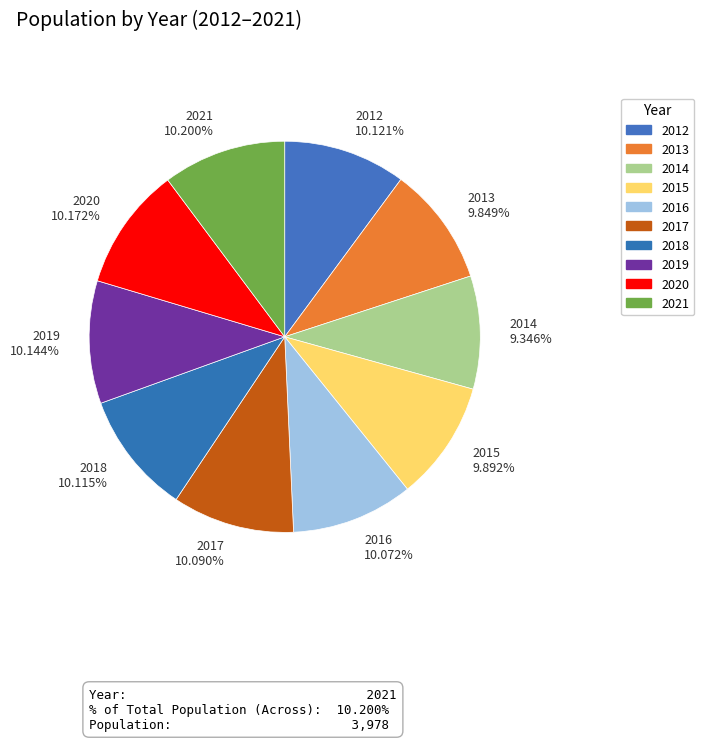

To the nearest percent, what is the combined percentage of 2017 and 2015?

20%